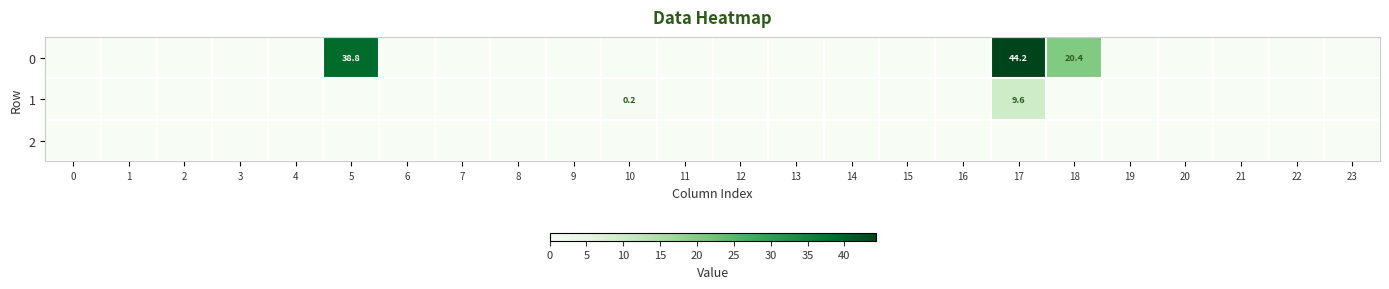

Is the value of 2 at 21 greater than the value of 0 at 17?

No